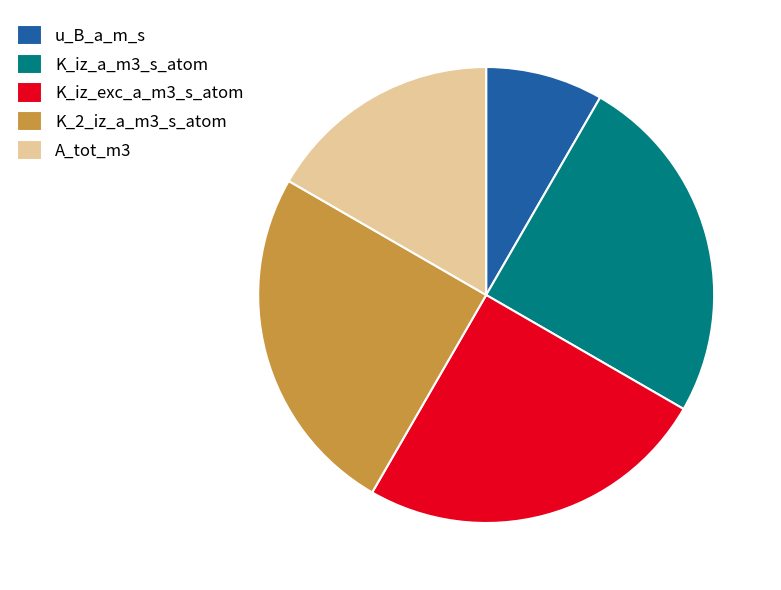

The A_tot_m3 slice represents 2% of the pie. True or false?

False